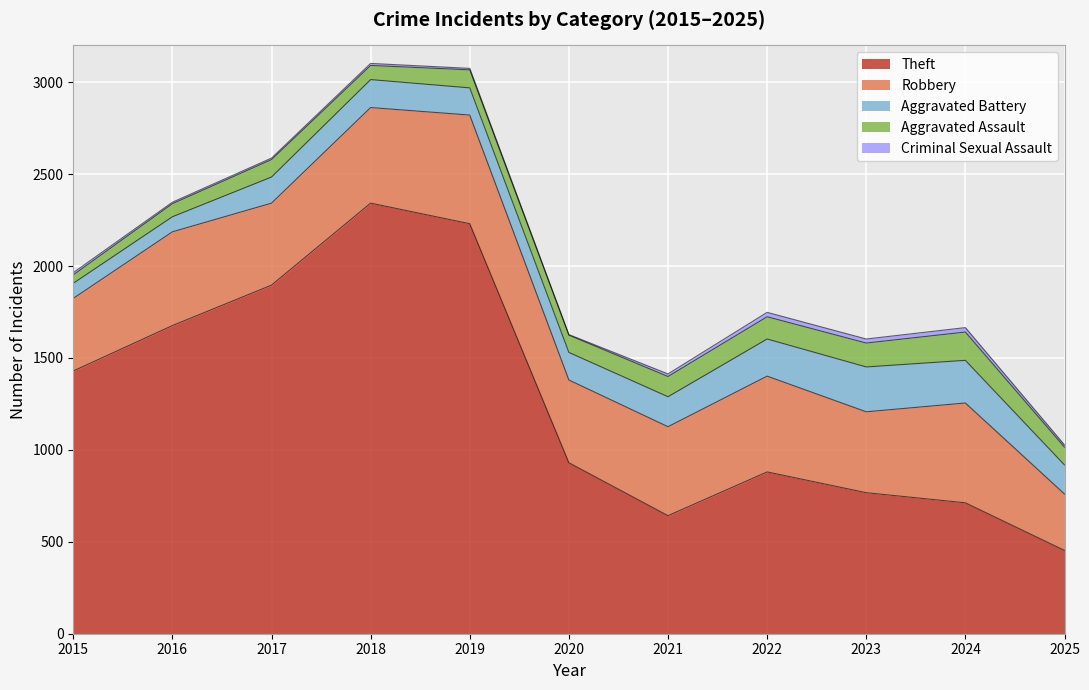

At which category is the sum across all series the highest?

2018